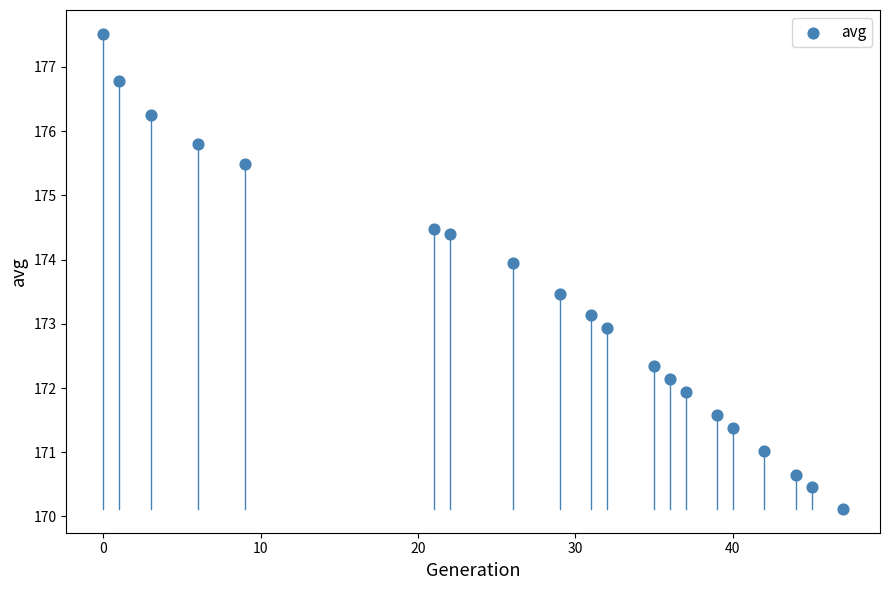

What is the range of Y values (max minus min)?

7.4